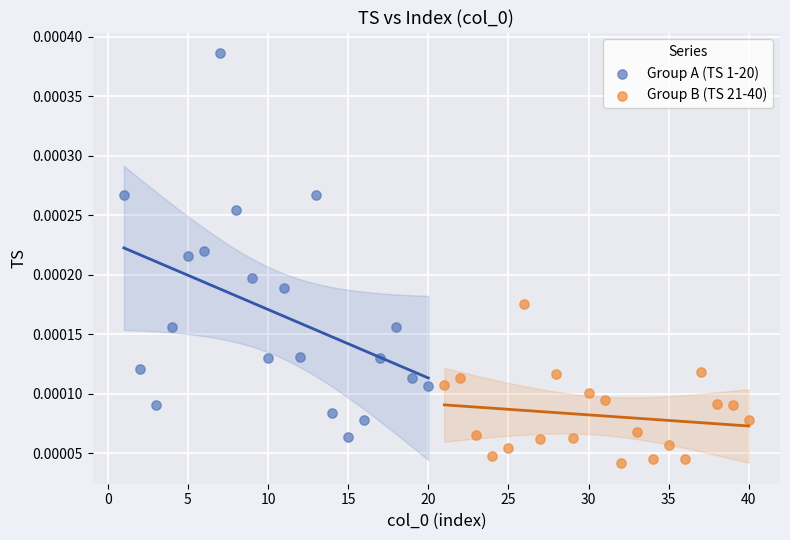

Which series contains the lowest Y value?

Group B (TS 21-40)